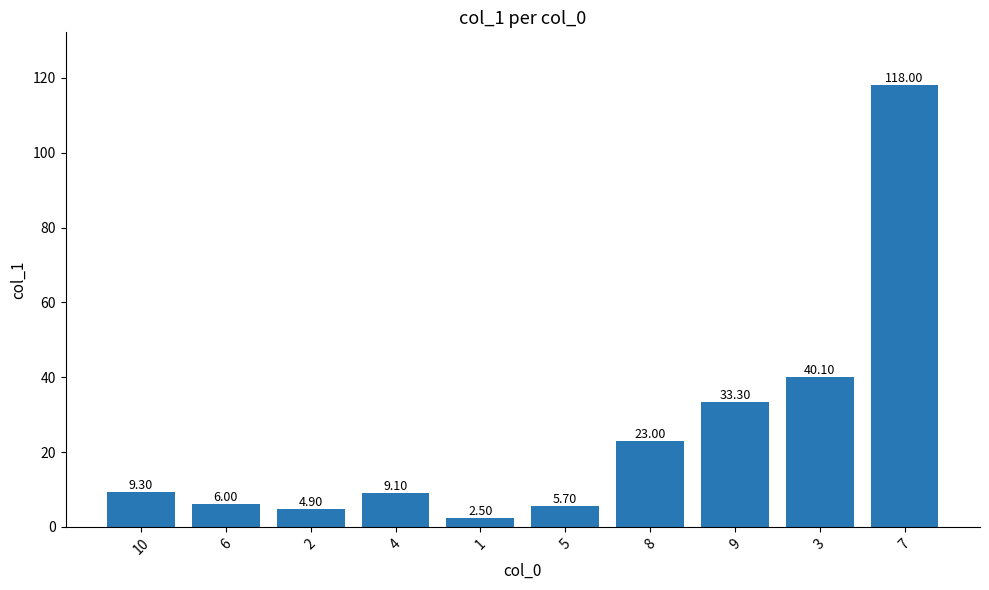

What is the average value?

25.2